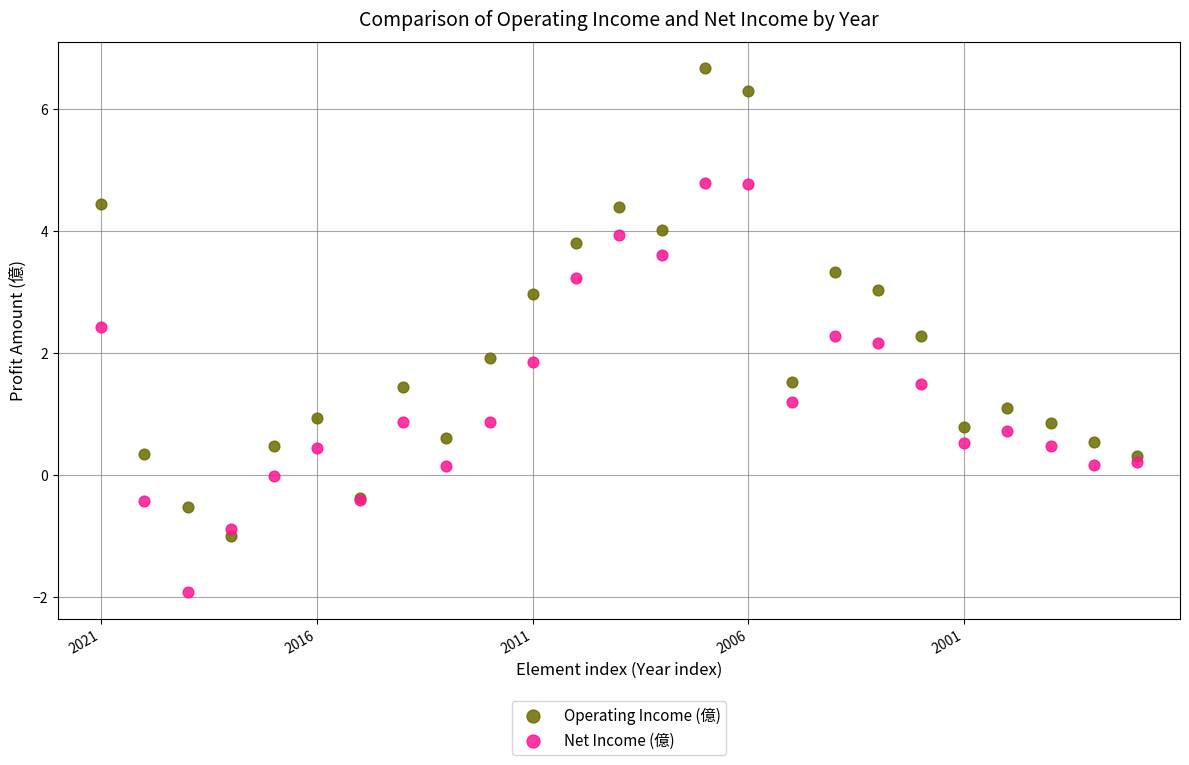

Which series reaches the minimum Y coordinate?

Net Income (億)